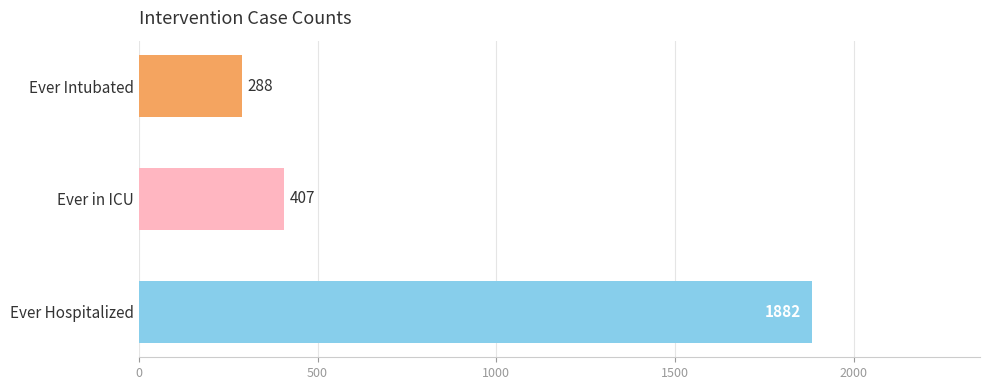

Rank the categories by value from lowest to highest.

Ever Intubated, Ever in ICU, Ever Hospitalized